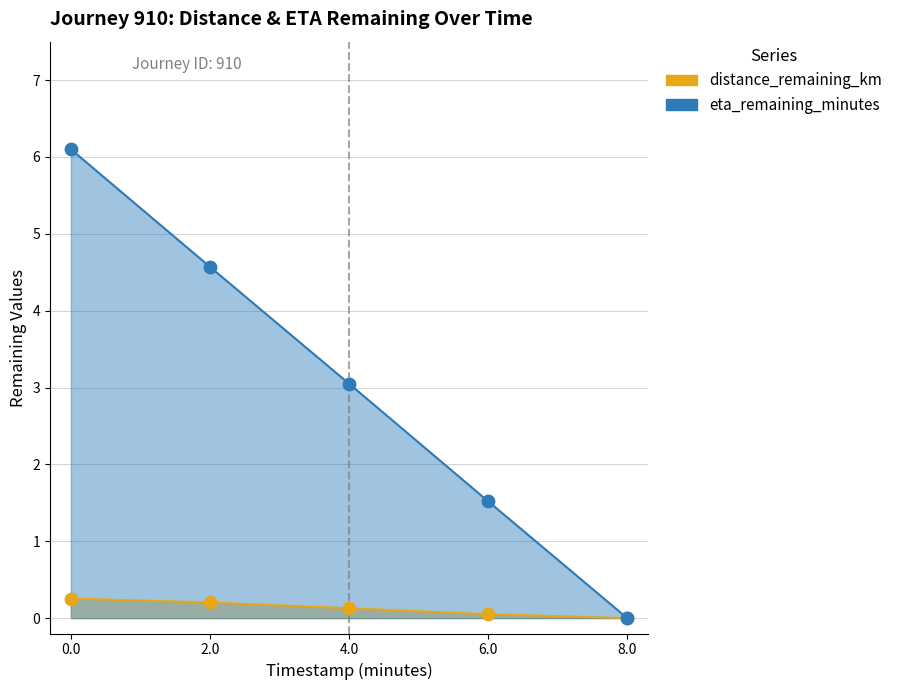

Which series has the largest Y range (max minus min)?

eta_remaining_minutes